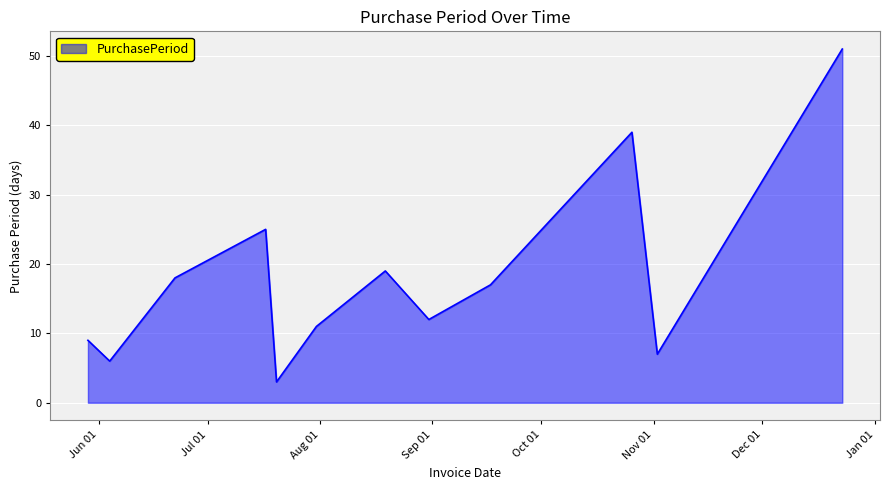

What is the minimum value shown in the chart?

3